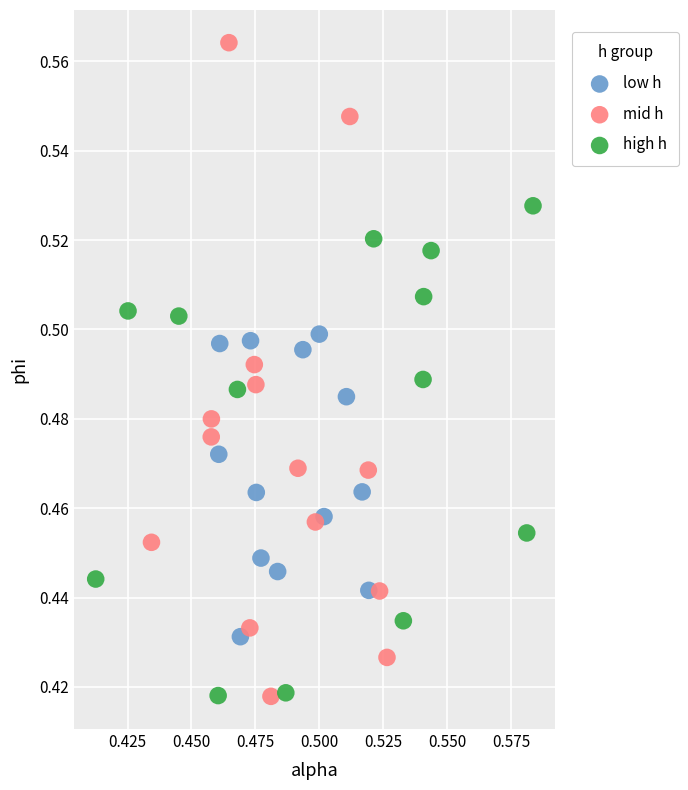

Which series reaches the maximum Y coordinate?

mid h